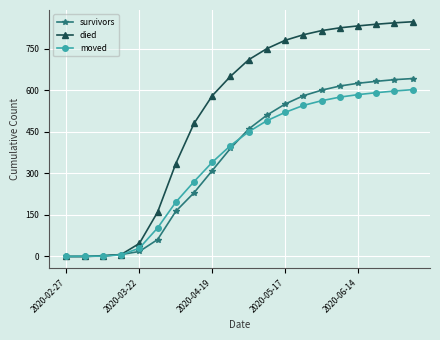

What is the highest value of the died series?

847